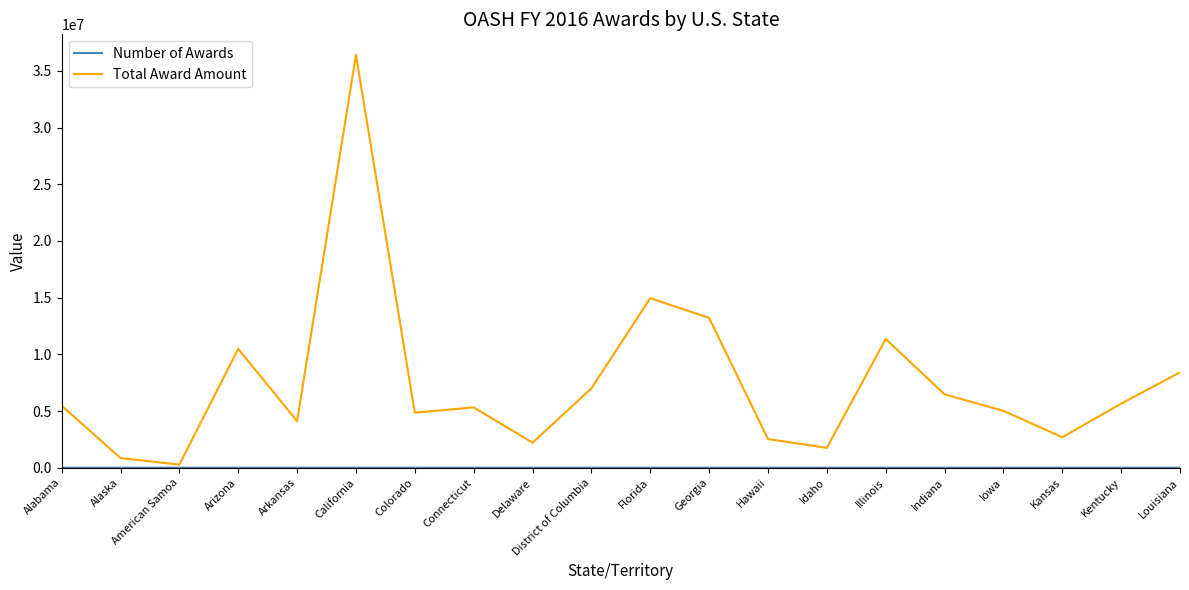

Which series has the largest total across all categories?

Total Award Amount